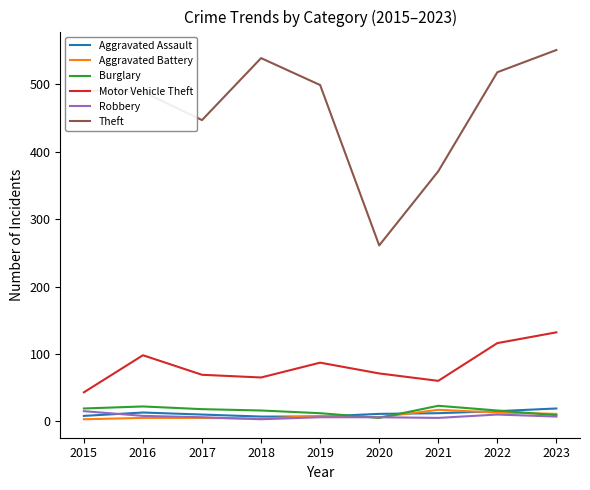

At how many categories does at least one series exceed 544?

1